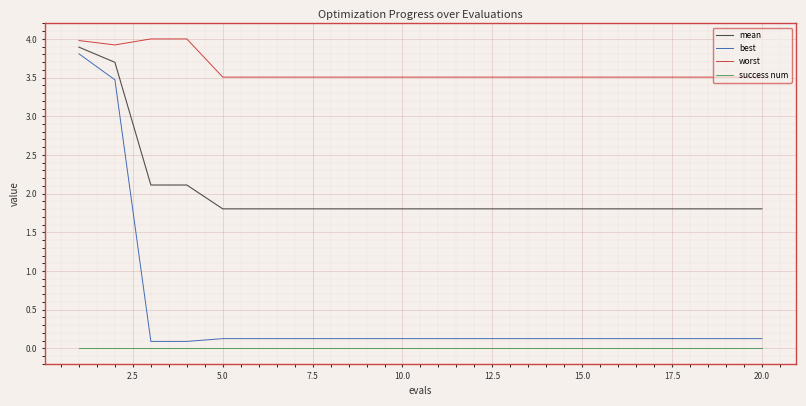

What is the difference between the maximum and minimum values in the best series?

3.7